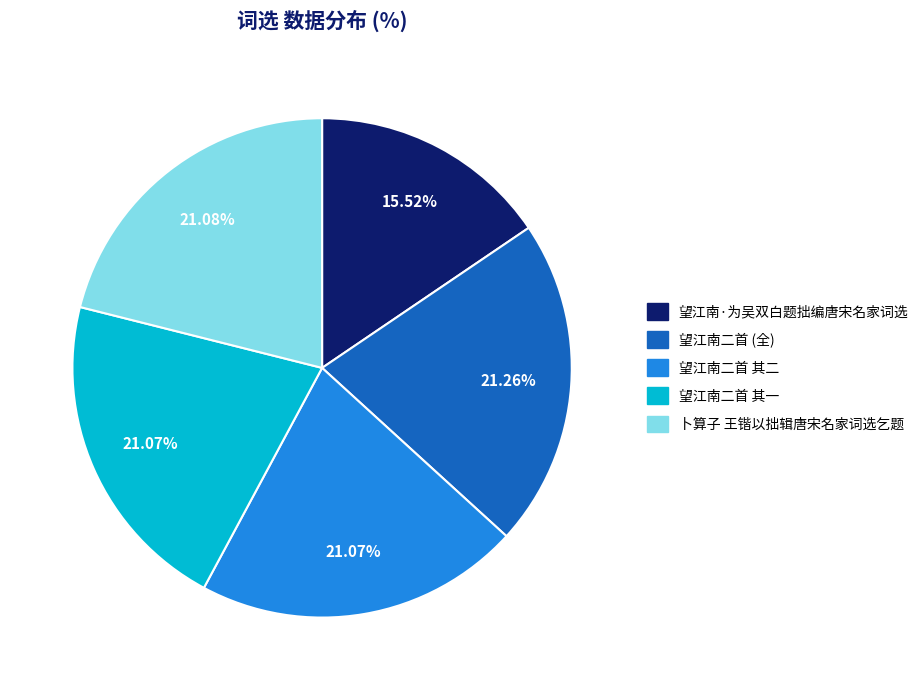

Count the number of slices in the pie.

5